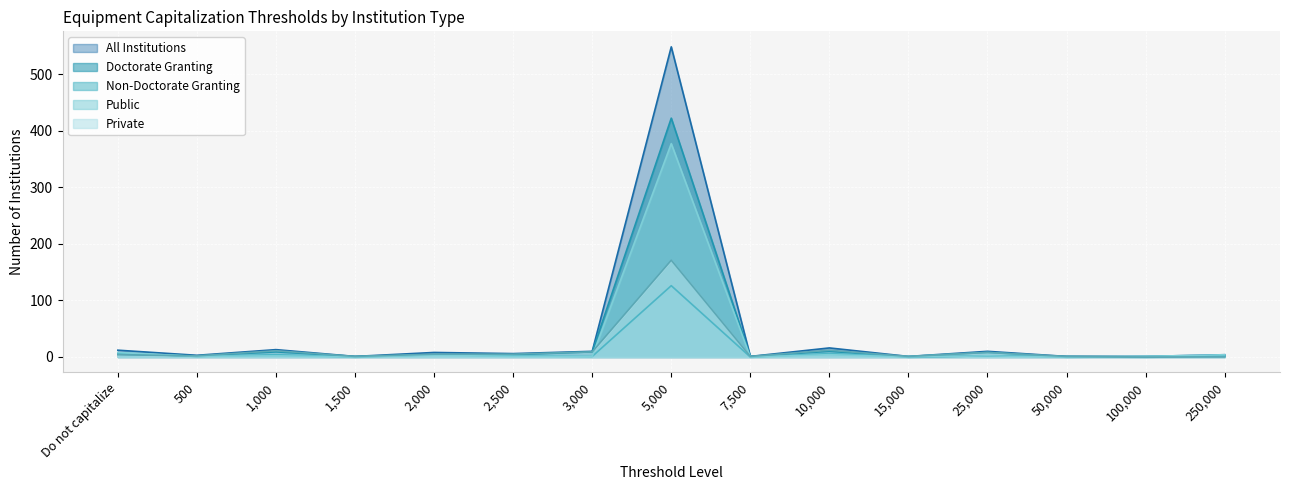

At which category is the sum across all series the highest?

5,000